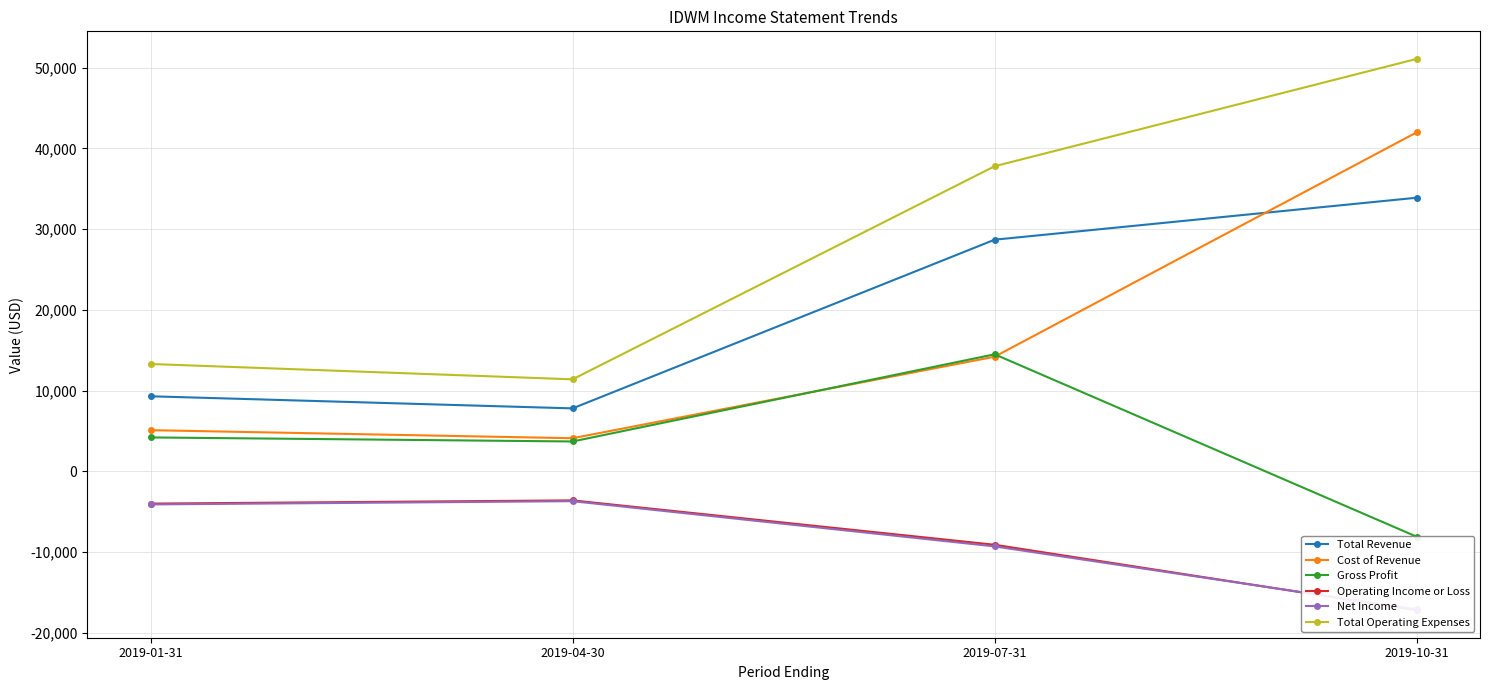

What is the lowest value of the Total Operating Expenses series?

11400